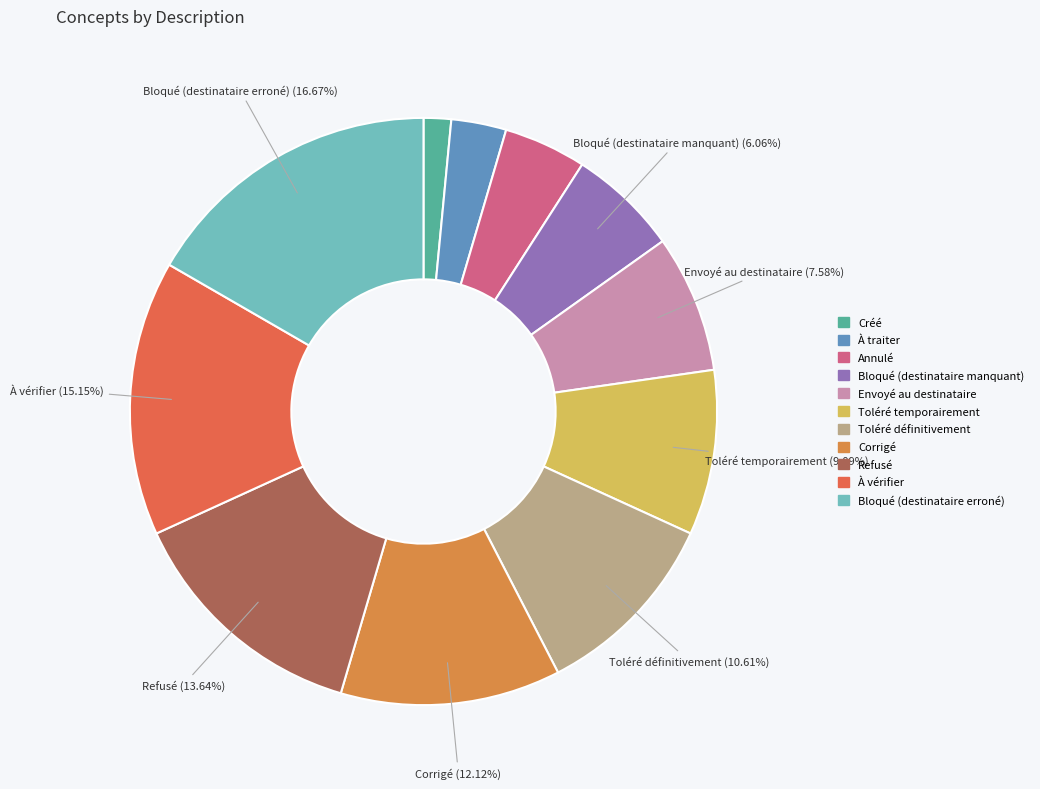

Is it true that Refusé is 28% of the pie?

False